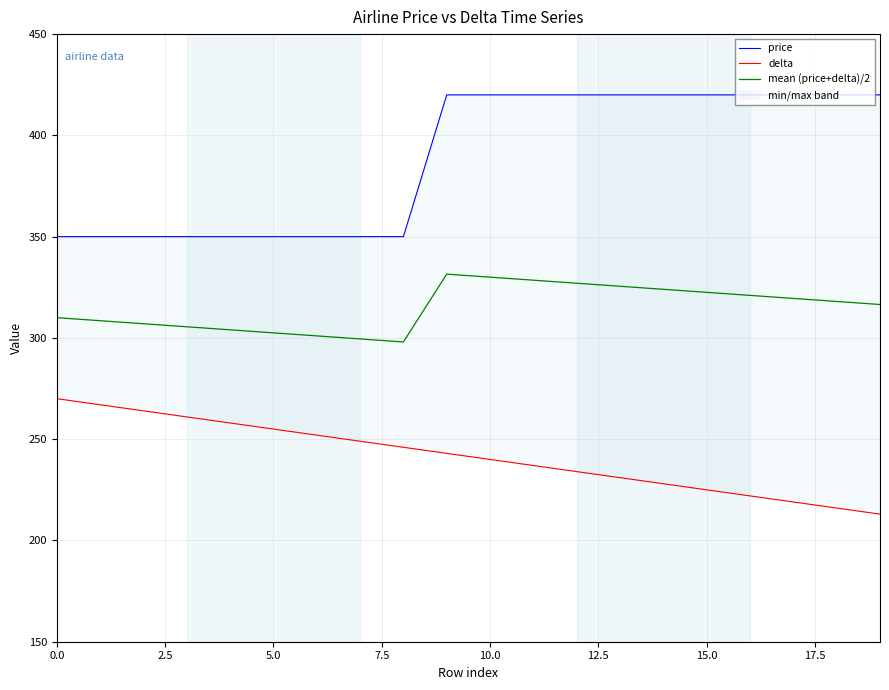

True or false: delta has more than 1 interior local peaks.

False